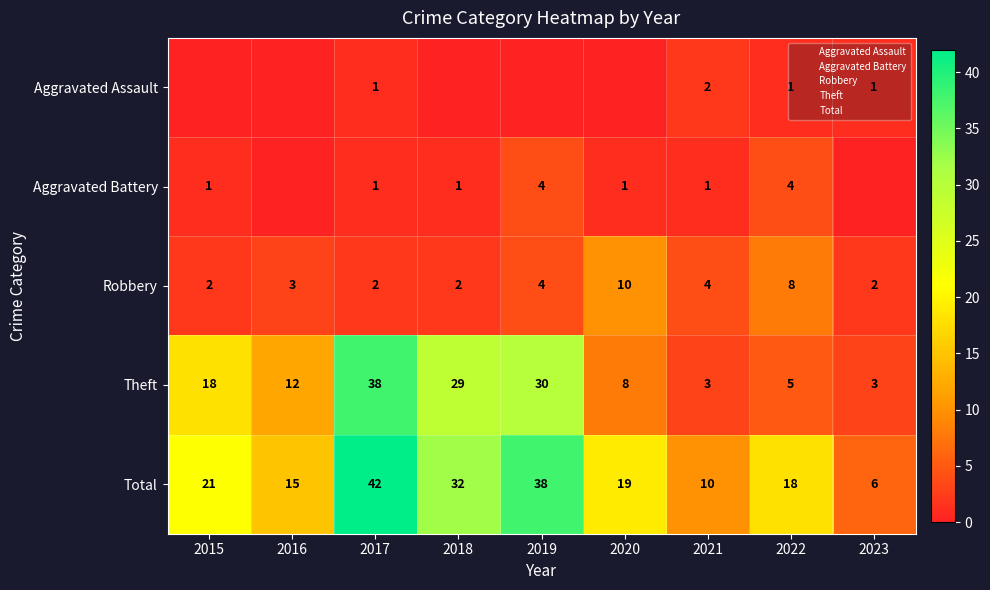

True or false: Robbery has a value of 3 at 2016.

True